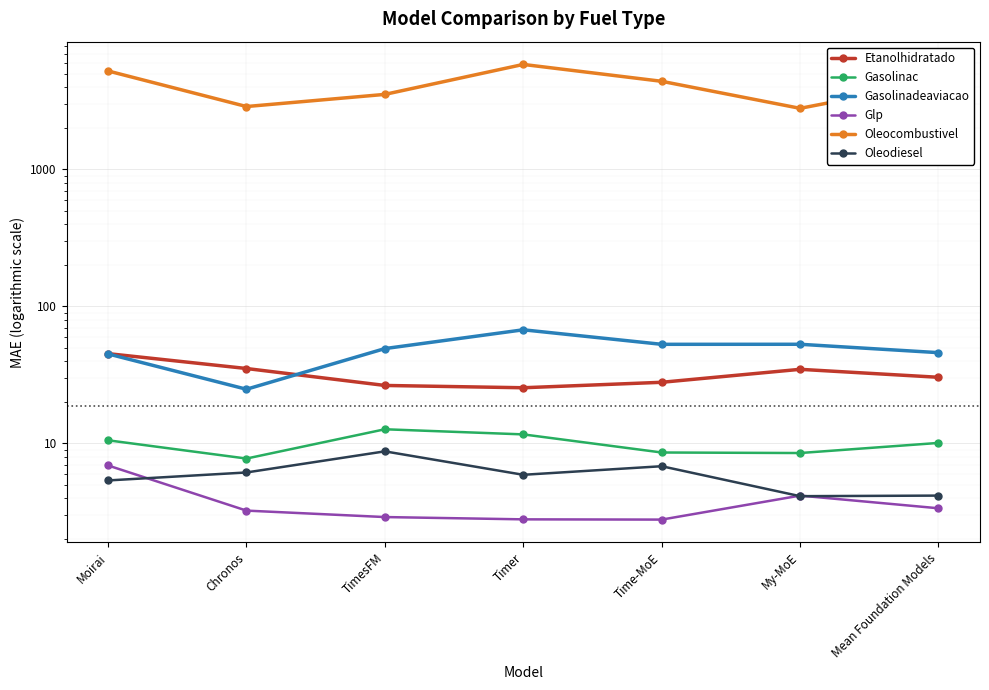

Is it true that Gasolinac equals 10.5 at Moirai?

True